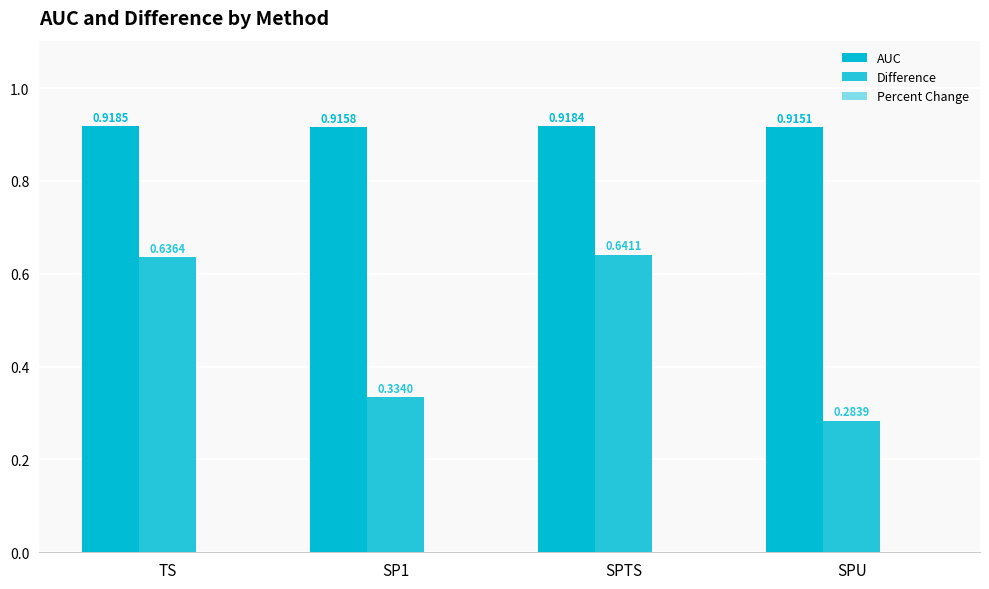

Count the number of data series in this chart.

2